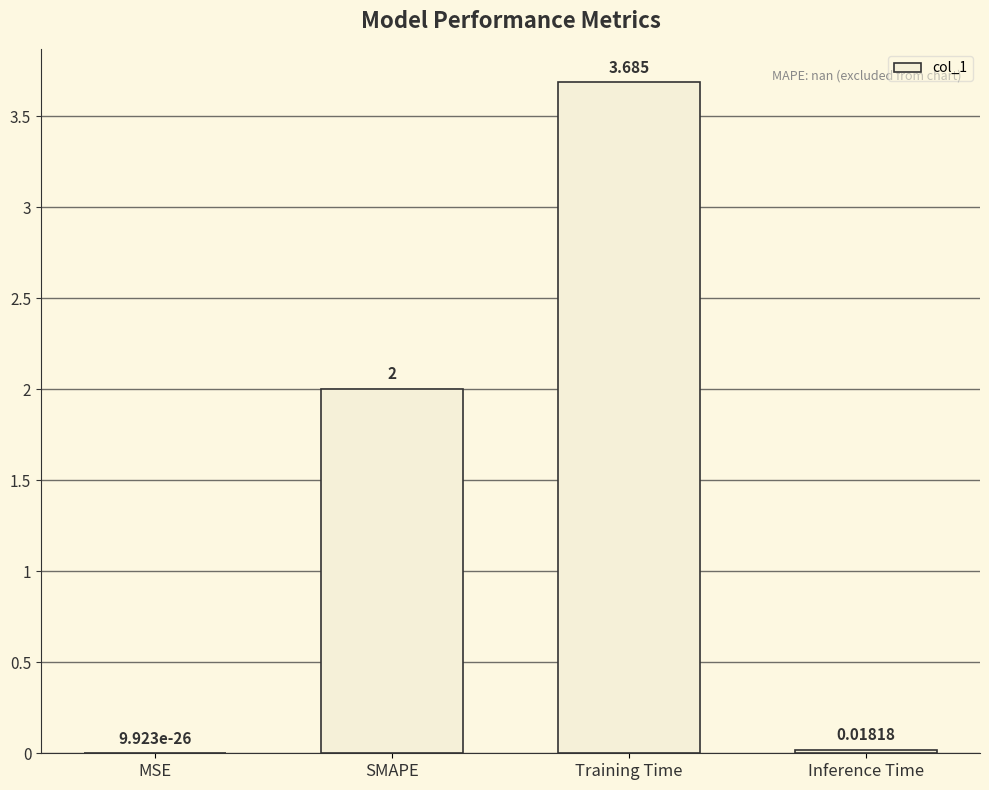

Between Training Time and Inference Time, which is larger?

Training Time